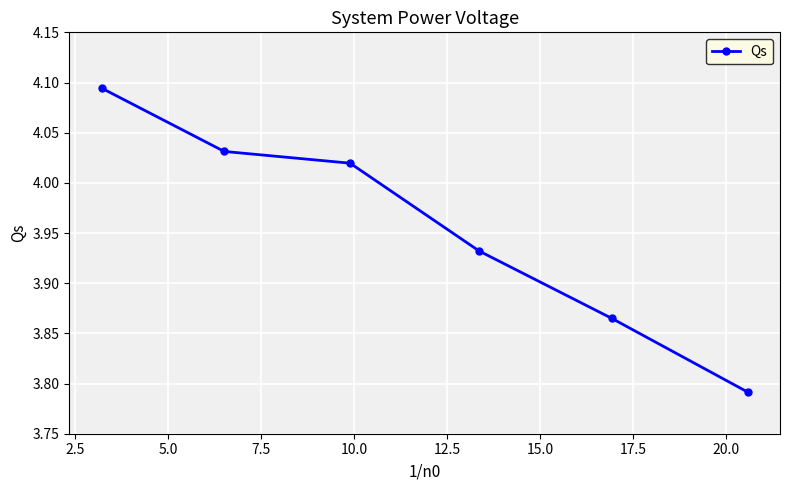

Does the chart have visible grid lines?

Yes